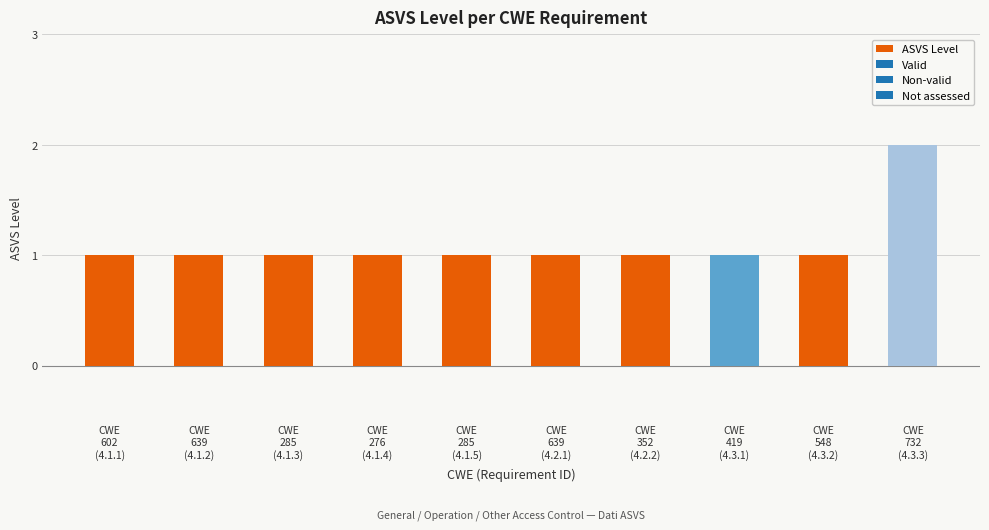

What is the value of the 7th bar from the left?

1